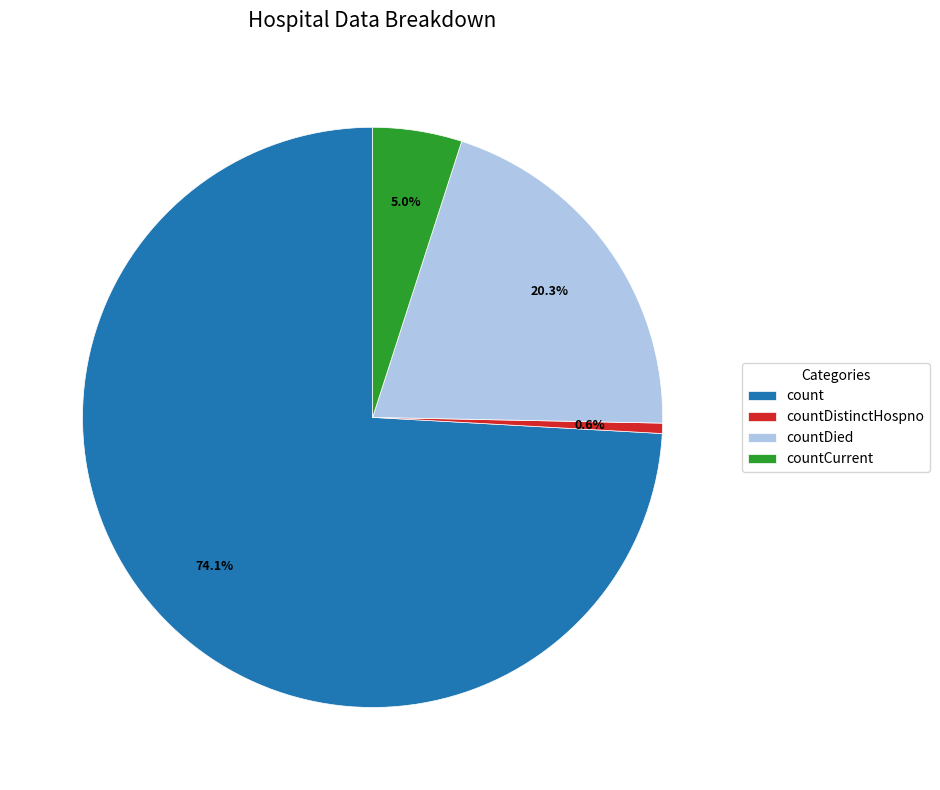

Which has a higher value, countDied or countCurrent?

countDied